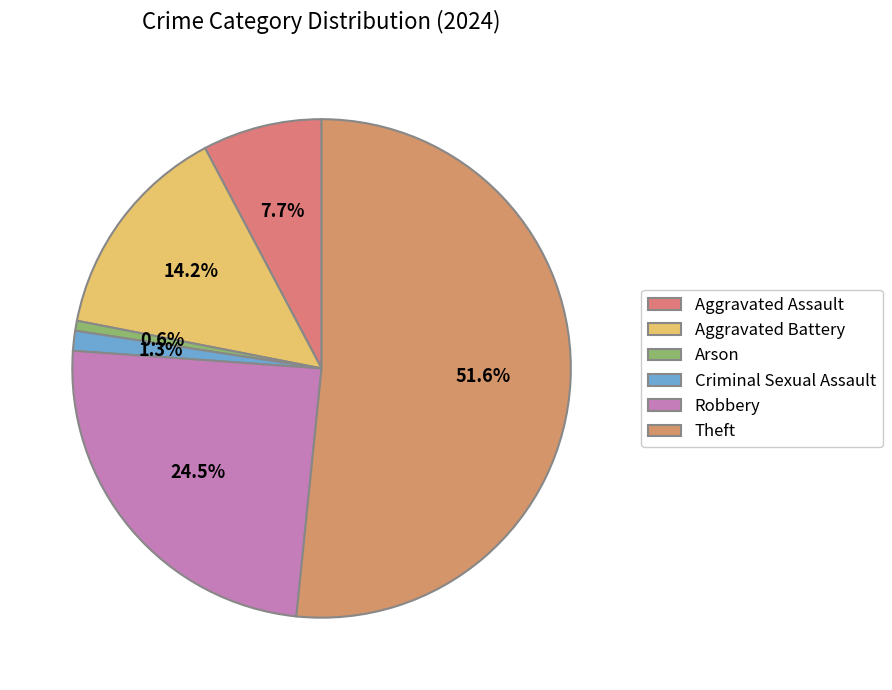

What is the change in value from Criminal Sexual Assault to Robbery?

+36